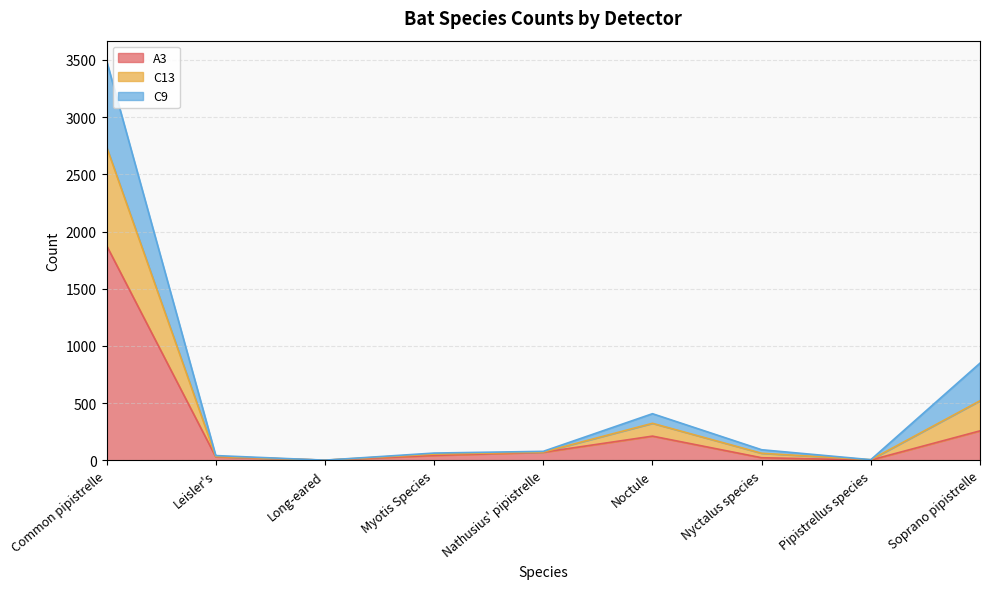

Which category has the highest value in the A3 series?

Common pipistrelle